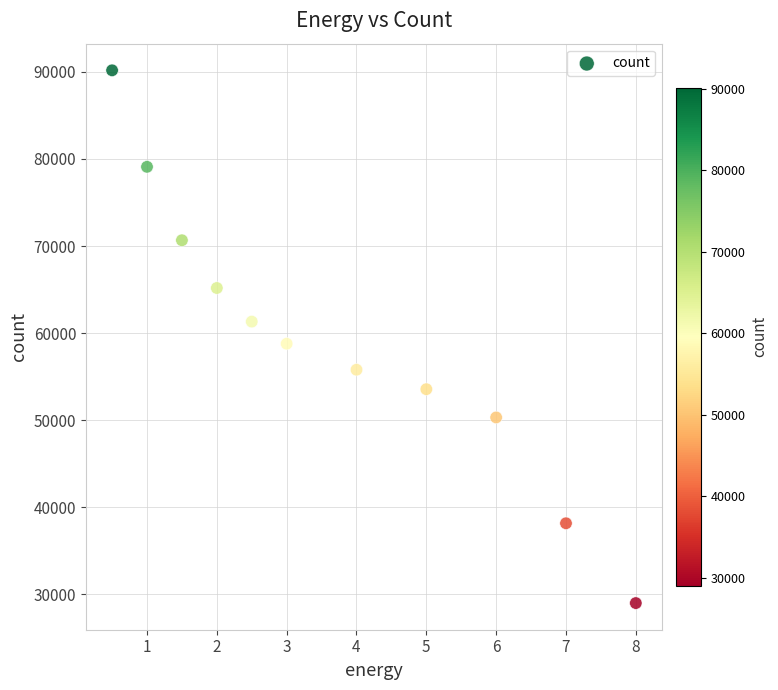

What is the range of Y values (max minus min)?

61179